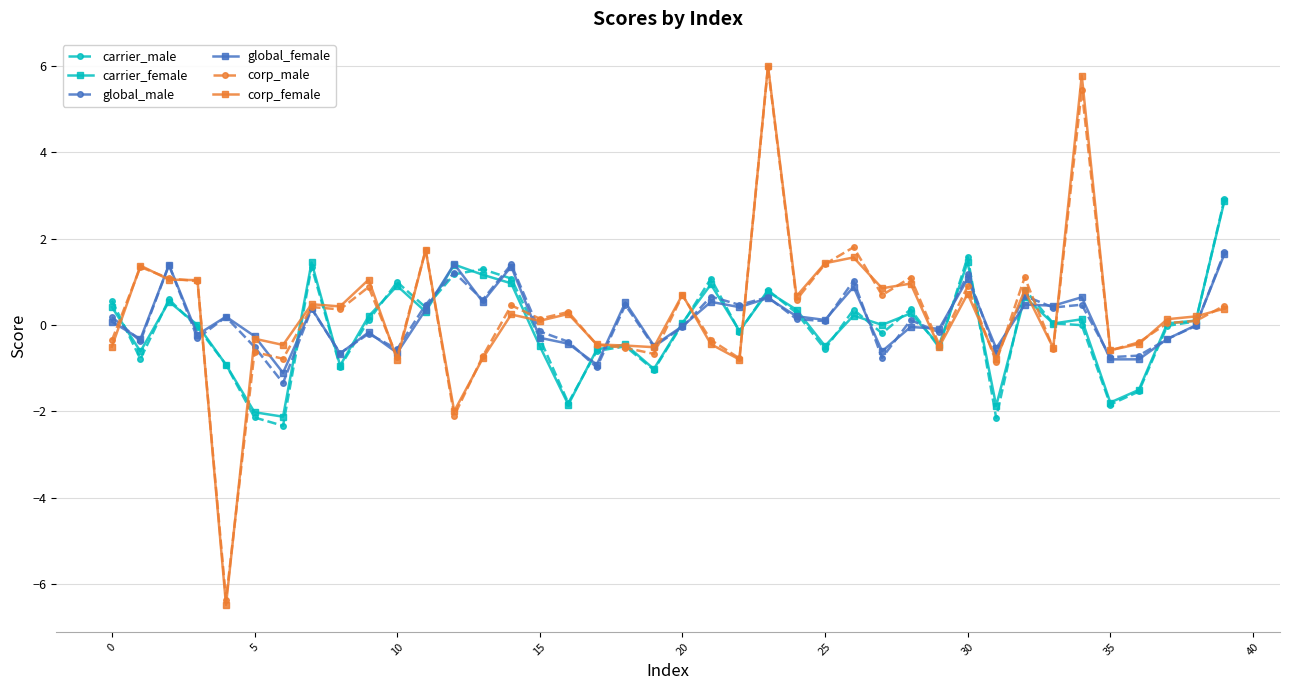

What is the value of the corp_female point at the 6th from the left?

-0.3